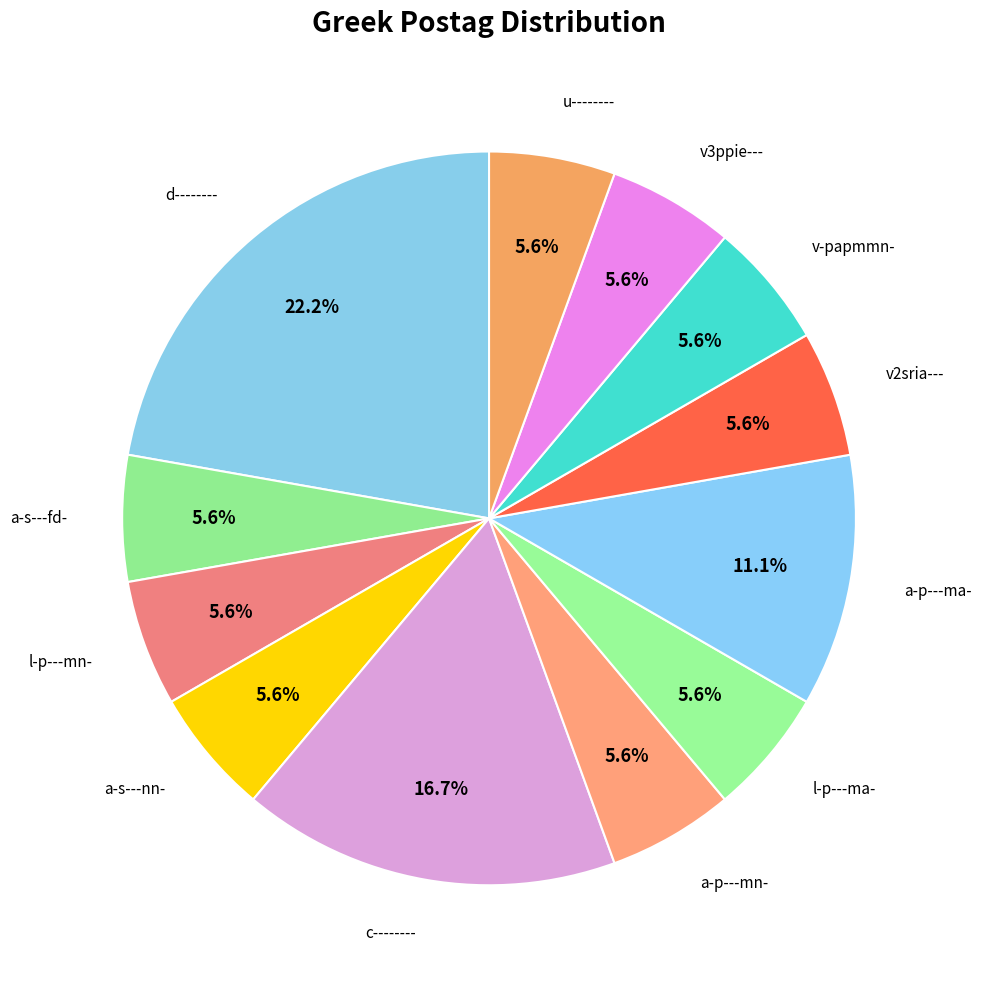

To the nearest percent, what is the difference between the largest and smallest slice percentages?

17%